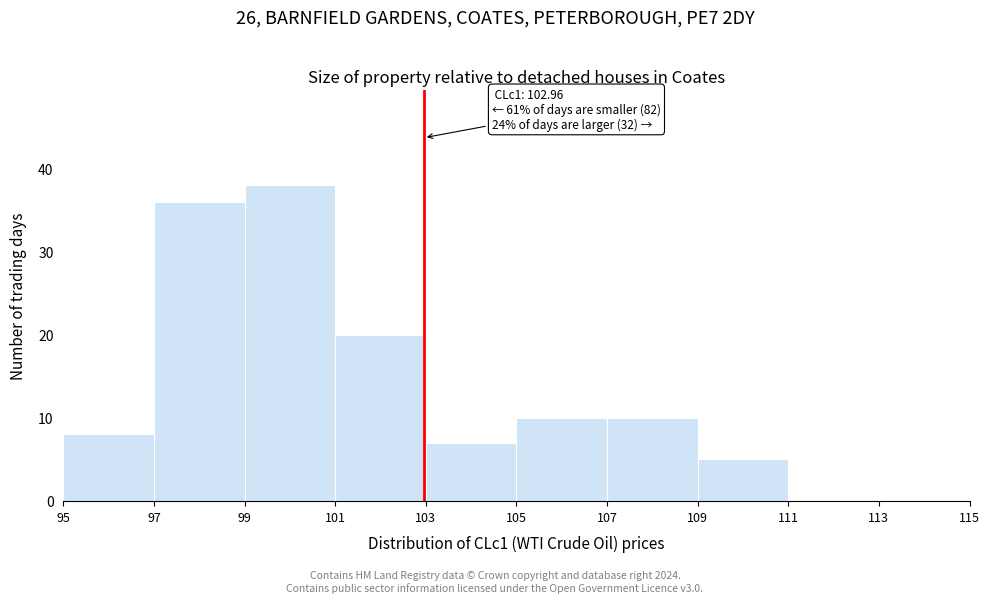

Over which range of the x-axis is the bar tallest?

99 to 101